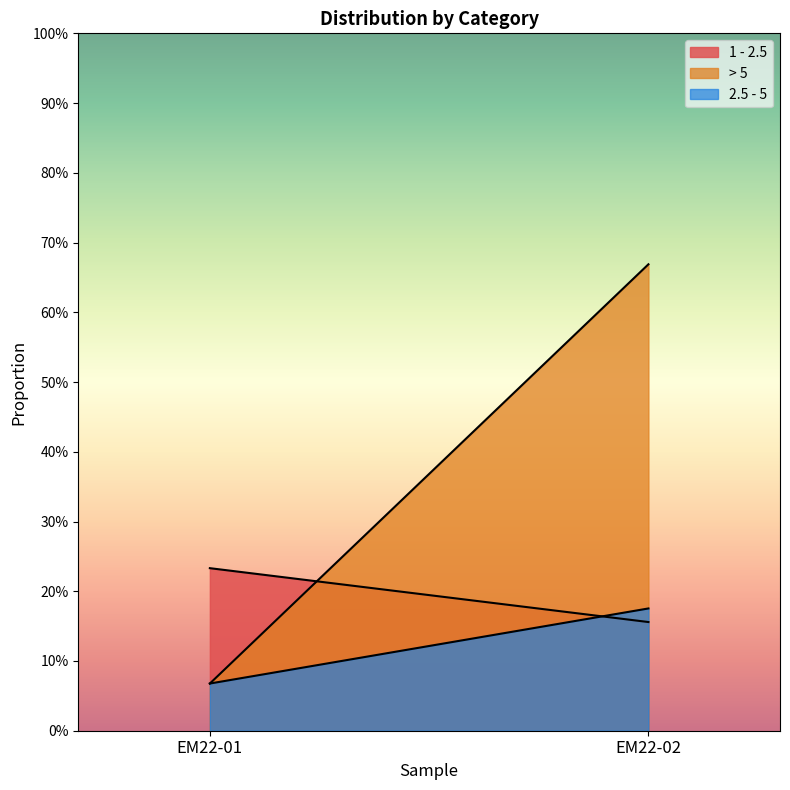

Rank the categories by > 5 value from highest to lowest.

EM22-02, EM22-01